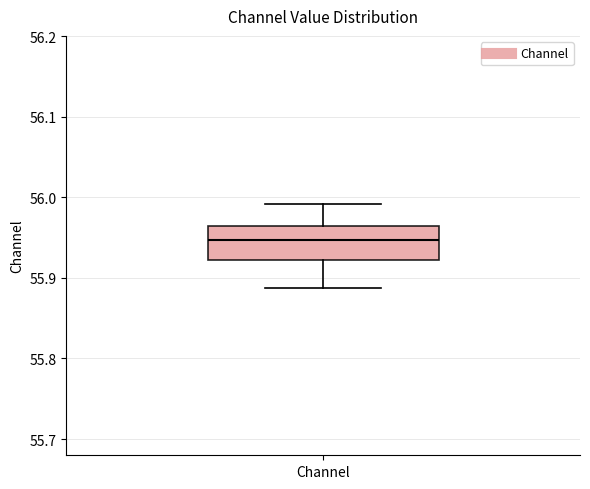

Where does the lower whisker of the box for Channel end on the y-axis? The values are not printed on the chart, so give them approximately, as read against the axis.

55.89